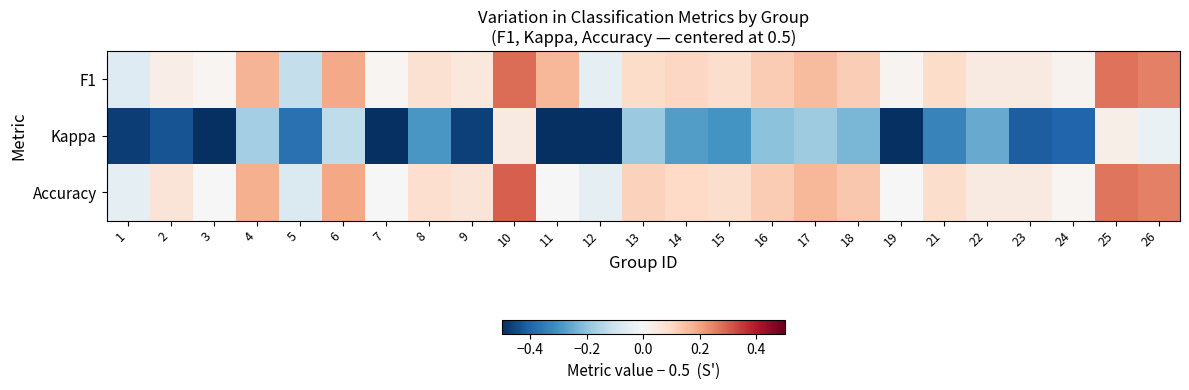

Reading left to right, what are all the values shown in this chart?

F1: 1=-0.1	2=0.0	3=0.0	4=0.2	5=-0.1	6=0.2	7=0.0	8=0.1	9=0.1	10=0.3	11=0.2	12=-0.0	13=0.1	14=0.1	15=0.1	16=0.1	17=0.2	18=0.1	19=0.0	21=0.1	22=0.0	23=0.0	24=0.0	25=0.3	26=0.2
Kappa: 1=-0.5	2=-0.4	3=-0.6	4=-0.2	5=-0.4	6=-0.1	7=-0.5	8=-0.3	9=-0.5	10=0.0	11=-0.5	12=-0.6	13=-0.2	14=-0.3	15=-0.3	16=-0.2	17=-0.2	18=-0.2	19=-0.5	21=-0.3	22=-0.3	23=-0.4	24=-0.4	25=0.0	26=-0.0
Accuracy: 1=-0.0	2=0.1	3=0.0	4=0.2	5=-0.1	6=0.2	7=0.0	8=0.1	9=0.1	10=0.3	11=0.0	12=-0.0	13=0.1	14=0.1	15=0.1	16=0.1	17=0.2	18=0.1	19=0.0	21=0.1	22=0.0	23=0.0	24=0.0	25=0.3	26=0.2